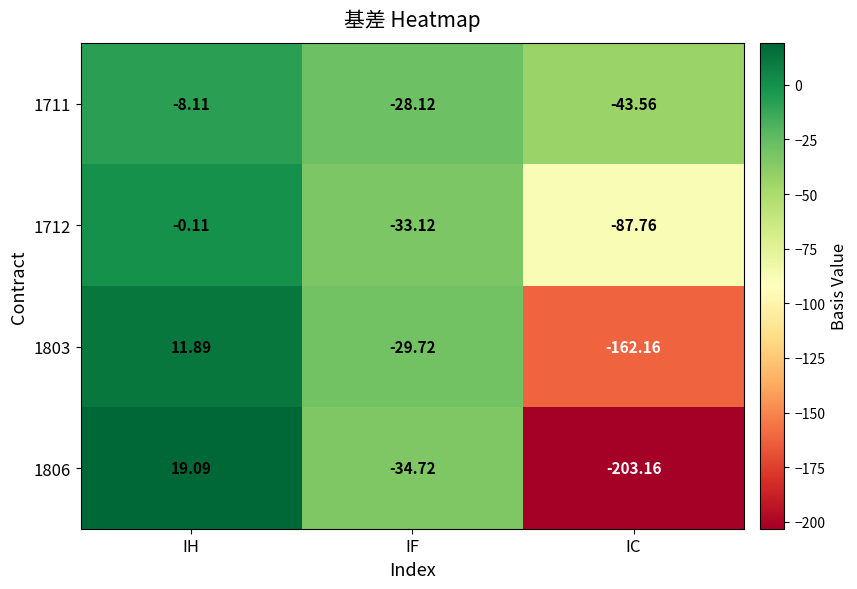

Rank the categories by 1803 value from lowest to highest.

IC, IF, IH